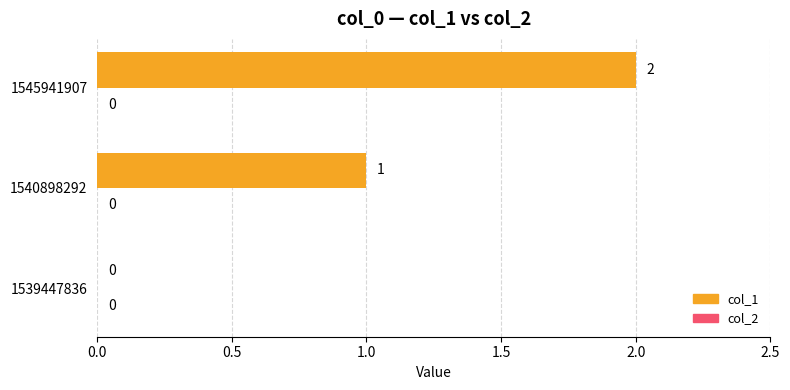

What is the change in value from 1540898292 to 1545941907?

+1